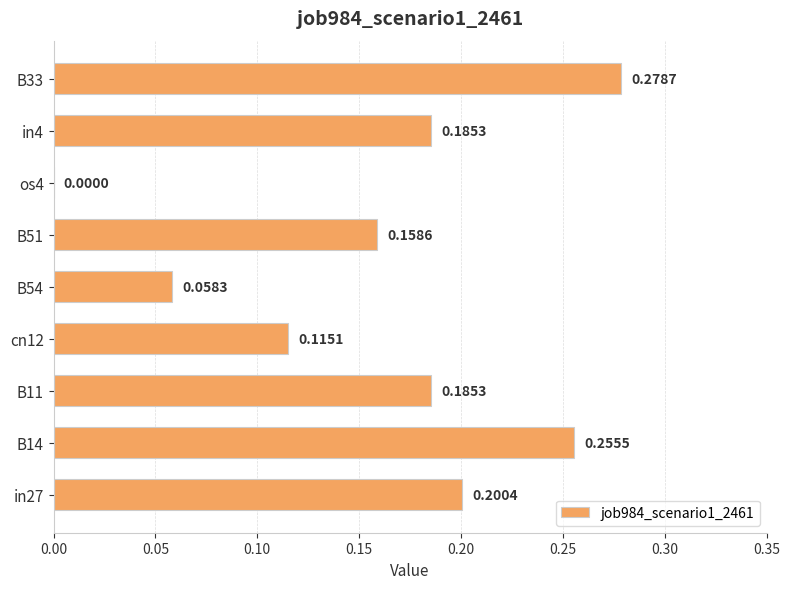

What is the change in value from B51 to B33?

+0.1